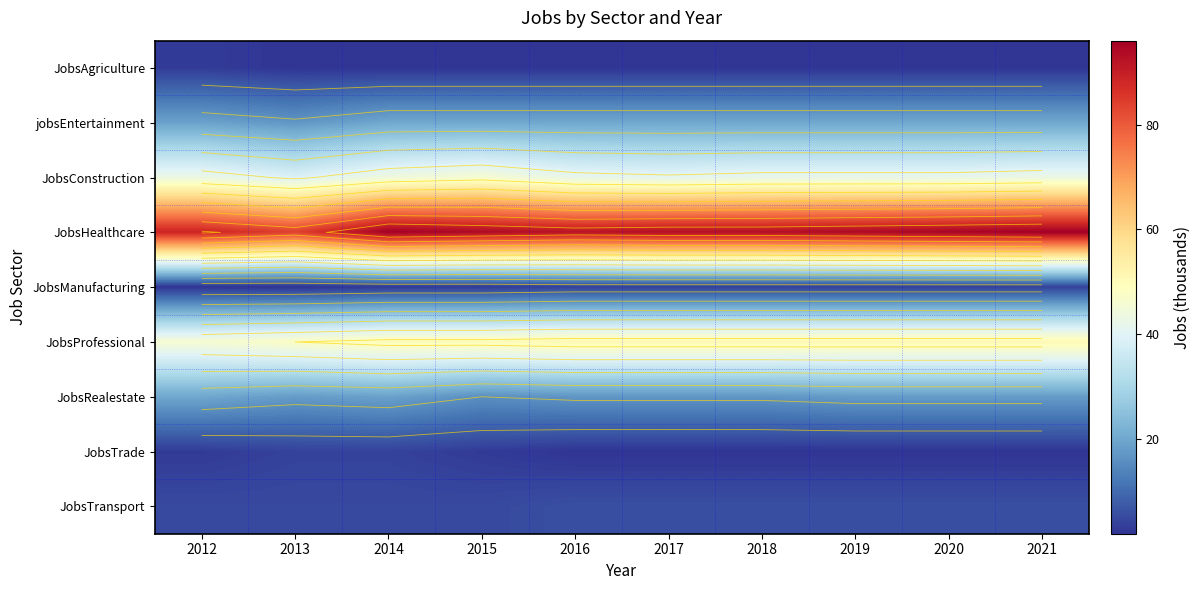

What is the greatest value displayed?

96